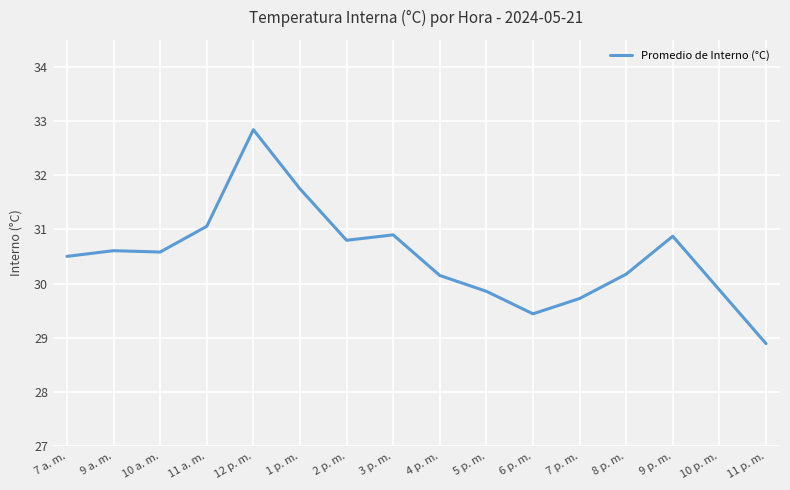

The chart shows a value of 29.9 at 5 p. m.. True or false?

True